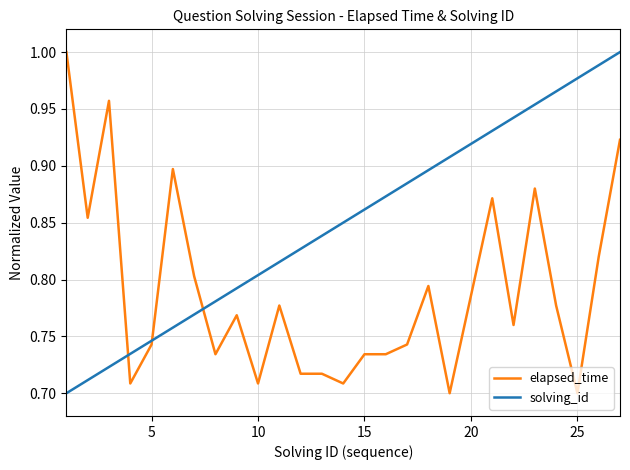

Which series has the largest total across all categories?

solving_id